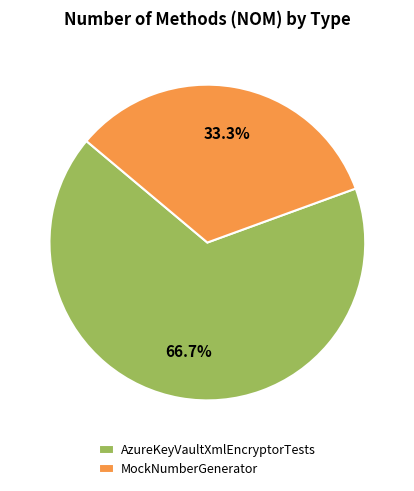

What is the largest slice in the pie chart?

AzureKeyVaultXmlEncryptorTests